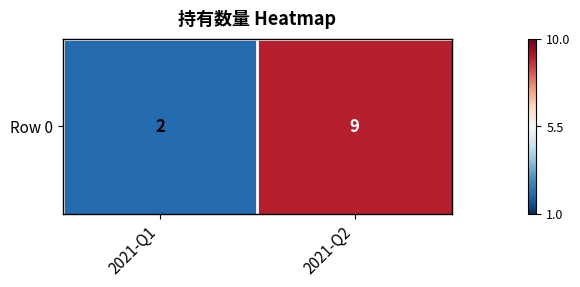

True or false: the data shows 3 at 2021-Q2.

False